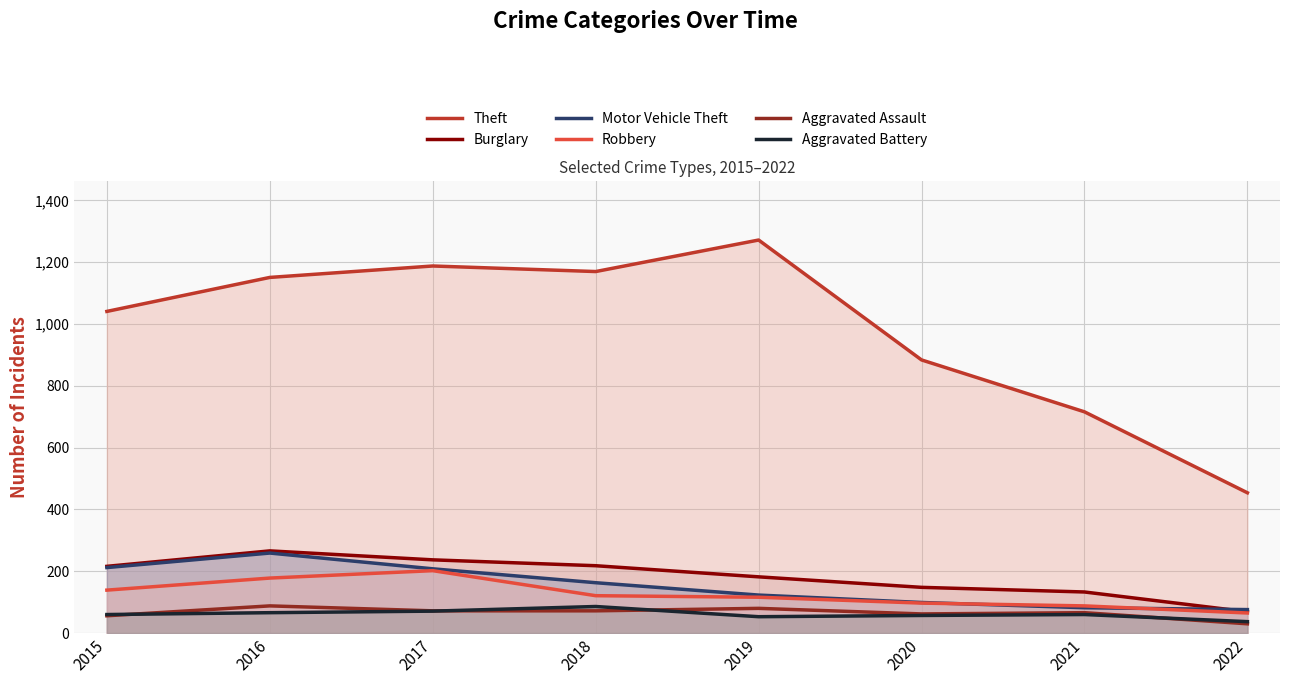

What is the minimum value for Burglary?

69